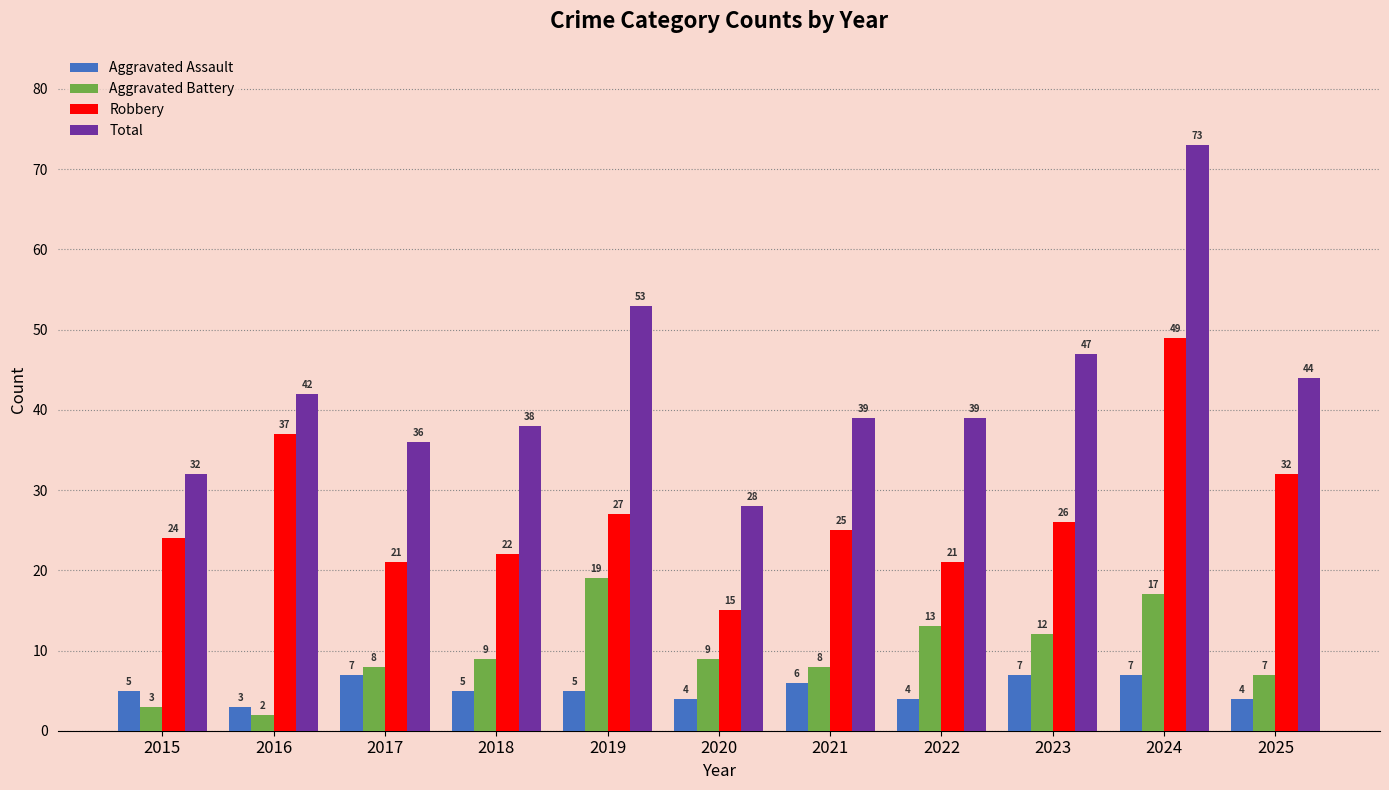

What is the sum of the Aggravated Assault values at 2022 and 2019?

9